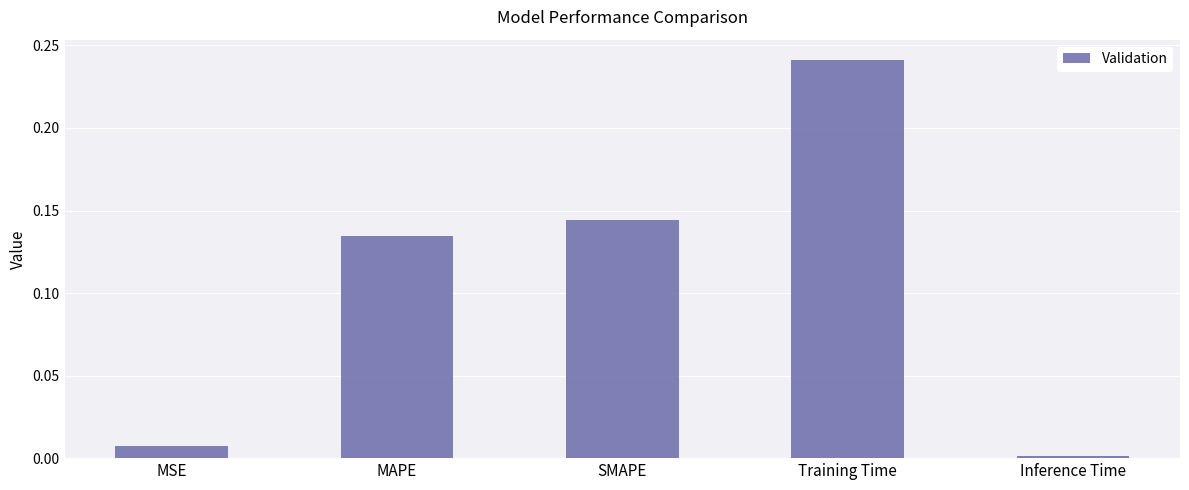

How many bars are there in total?

5